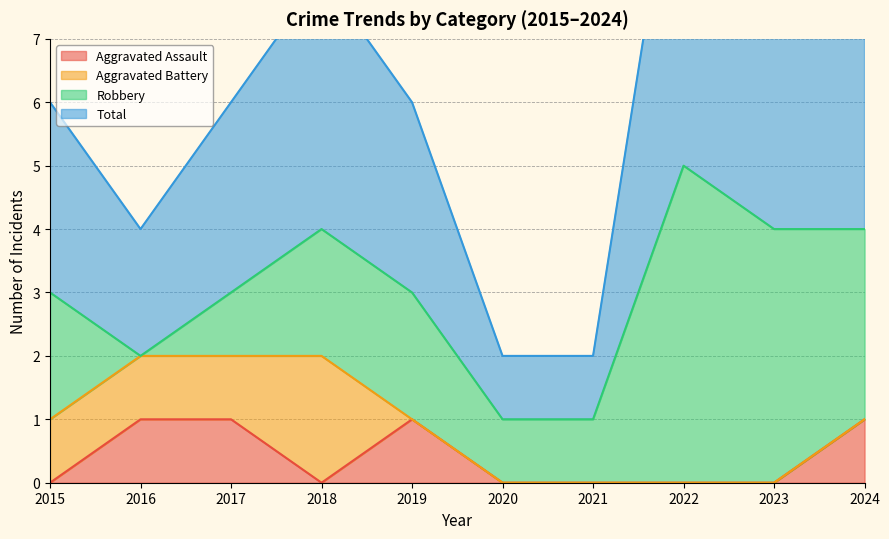

Does the chart display data point markers on the line(s)?

No